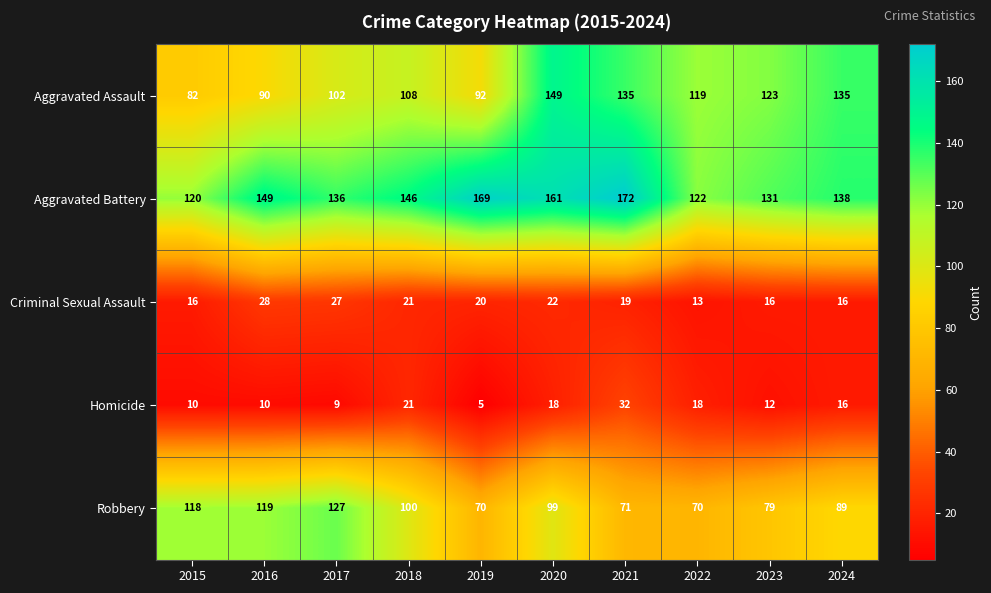

The Aggravated Assault series shows 135 at 2024. True or false?

True